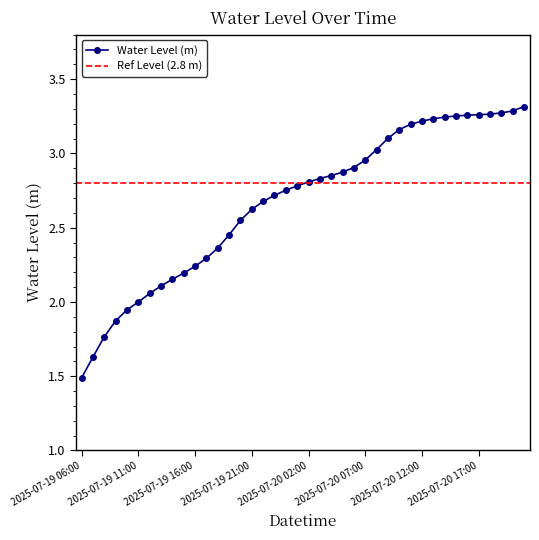

Which has a higher value, 2025-07-20 13:00 or 2025-07-20 07:00?

2025-07-20 13:00